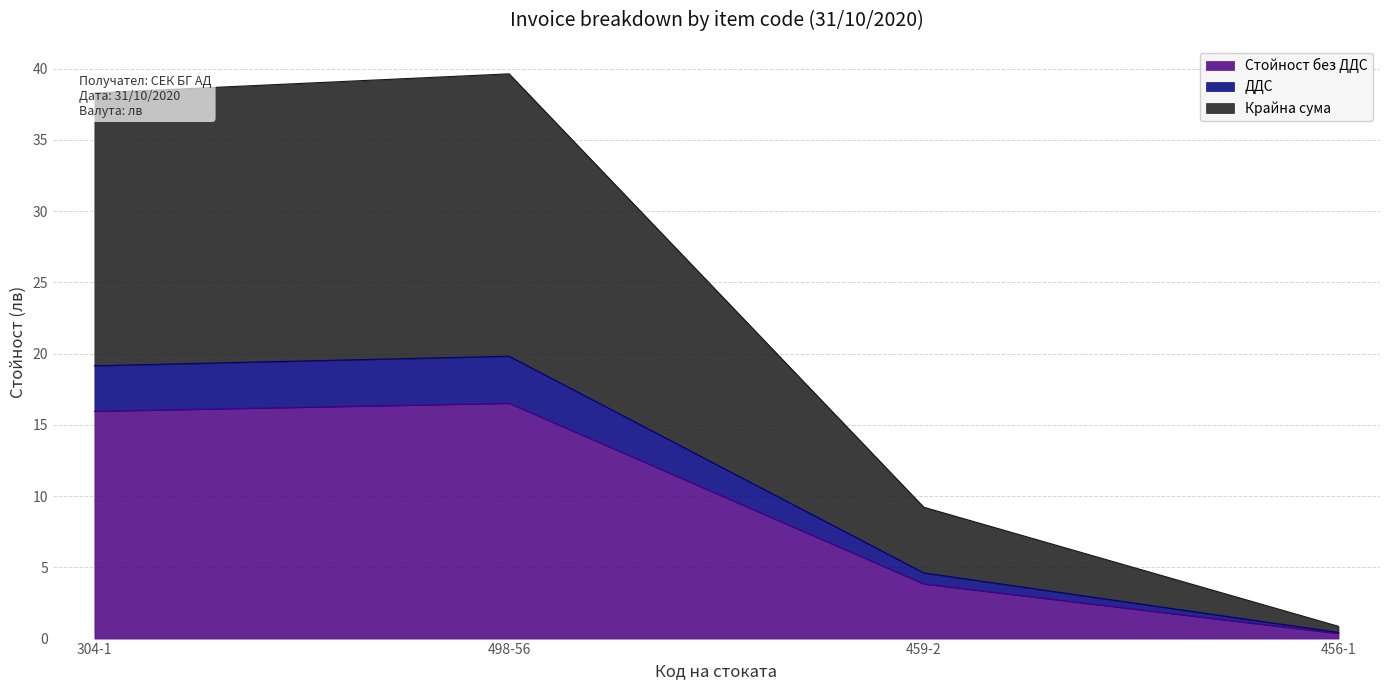

Rank the series by their maximum value, from lowest to highest.

Стойност без ДДС, ДДС, Крайна сума